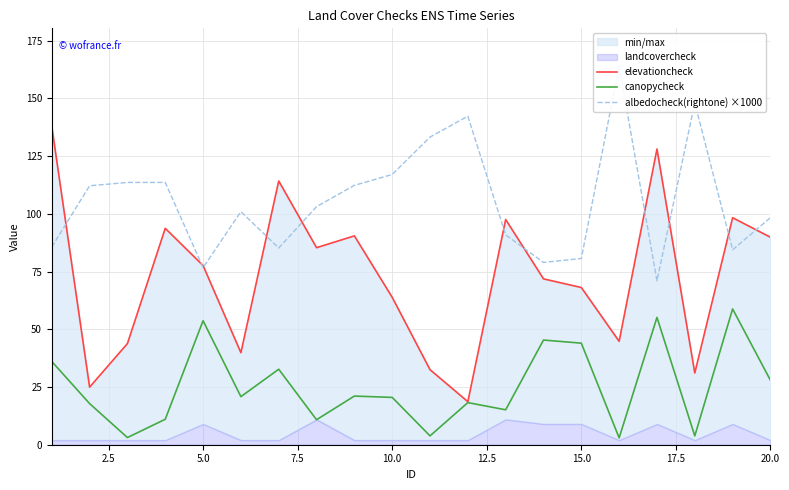

What is the sum of all albedocheck(rightone) ×1000 values?

2112.4